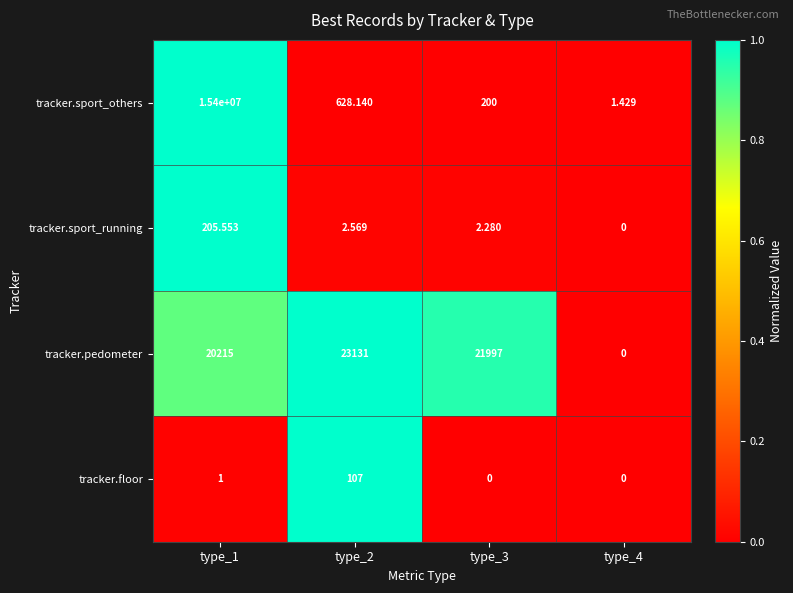

Which series has the widest spread of values?

tracker.sport_others